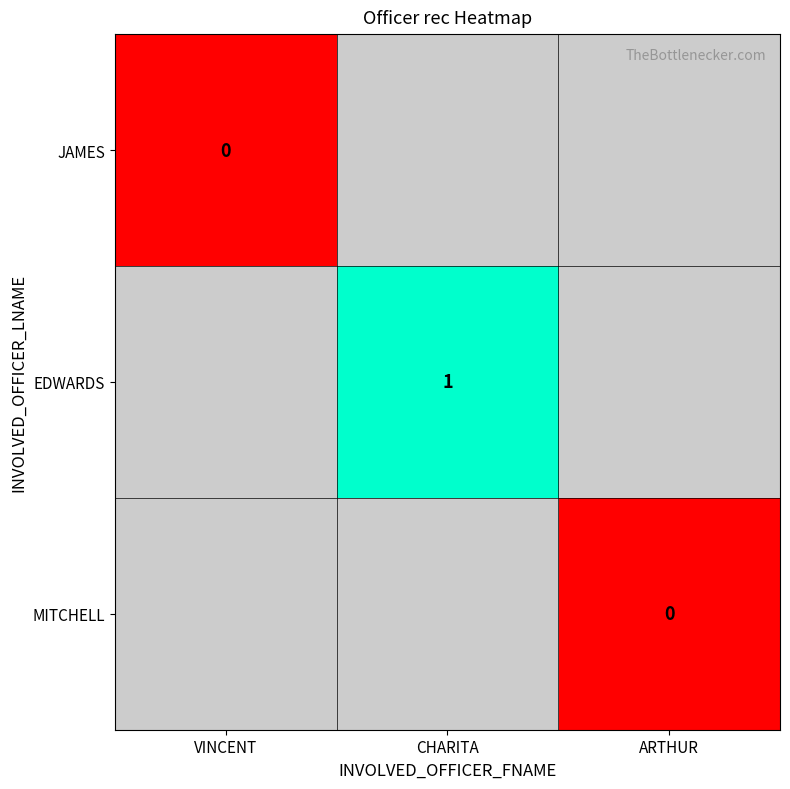

Is the value of MITCHELL at ARTHUR greater than the value of EDWARDS at CHARITA?

No